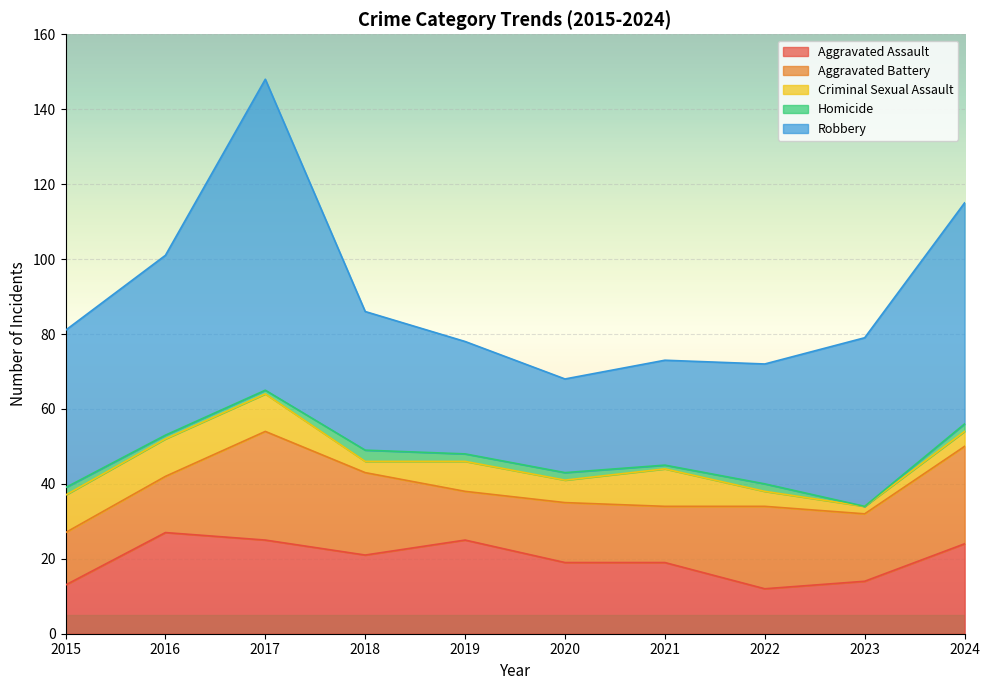

List the series in order of their peak value, lowest first.

Homicide, Criminal Sexual Assault, Aggravated Assault, Aggravated Battery, Robbery